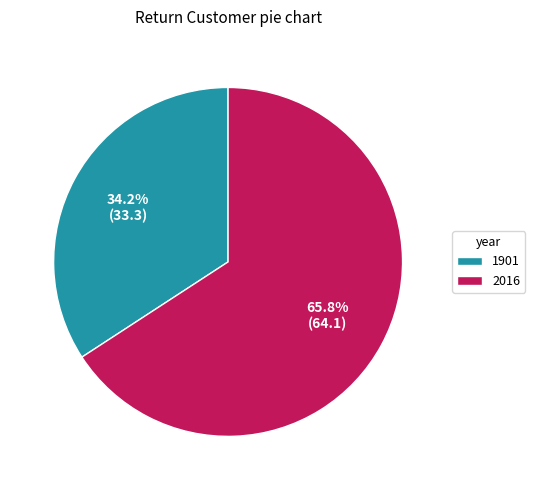

Is it true that 2016 is 66% of the pie?

True